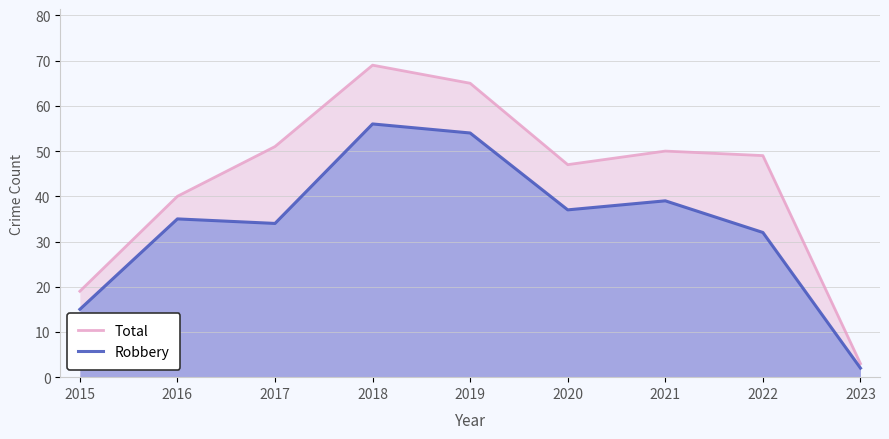

True or false: Robbery has more than 1 points higher than both neighbors.

True